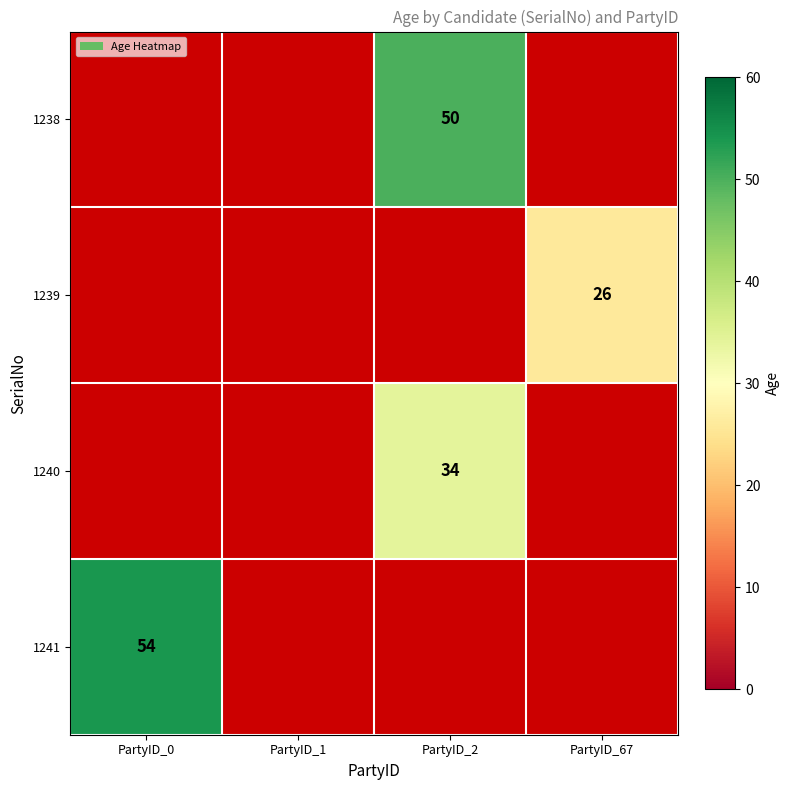

True or false: 1240 has a value of 34 at PartyID_2.

True